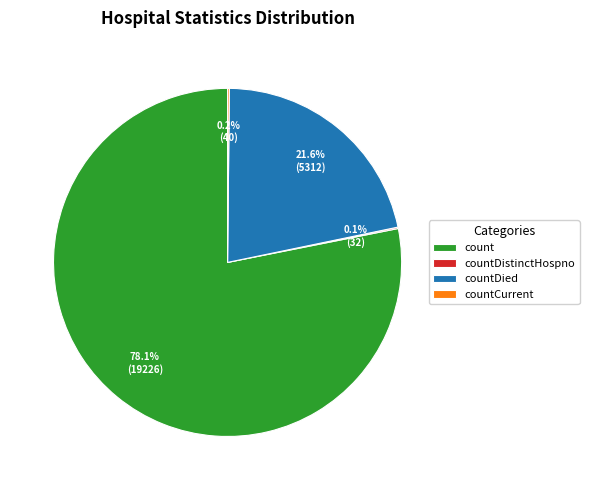

To the nearest percent, what is the combined percentage of count and countDied?

100%